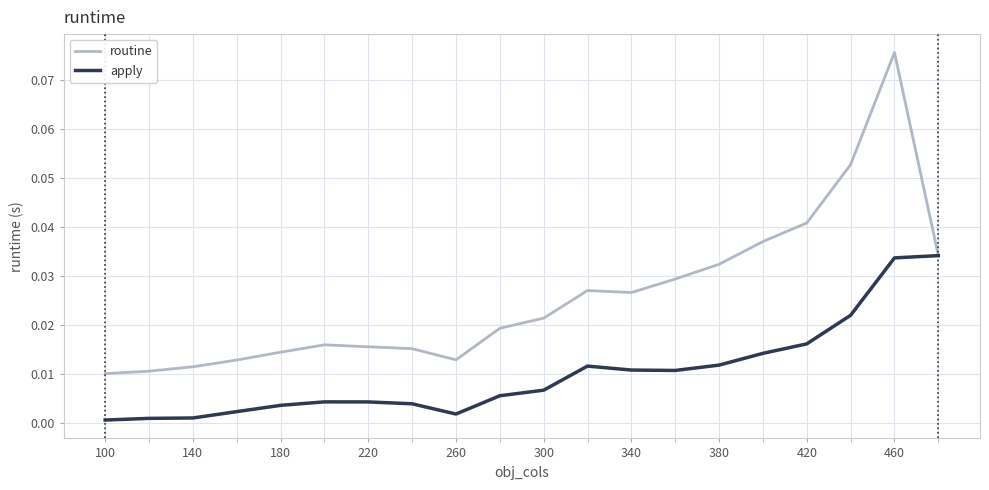

Which series has the largest total across all categories?

routine